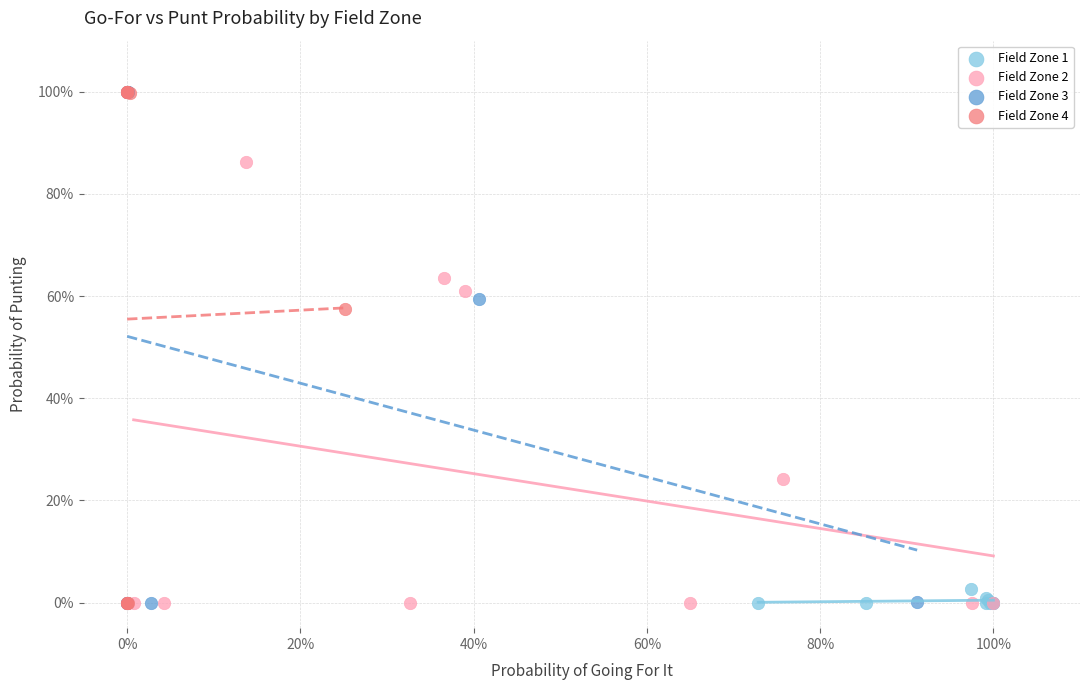

What are all the series names shown in the legend?

Field Zone 1, Field Zone 2, Field Zone 3, Field Zone 4